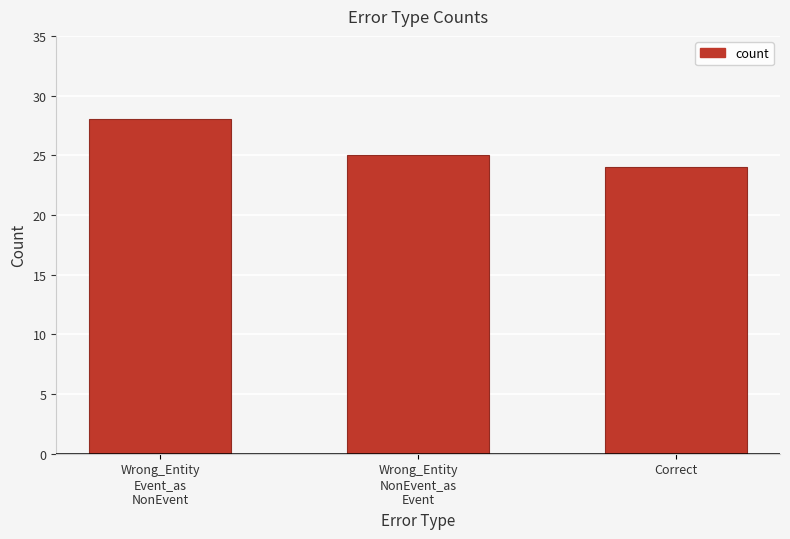

Where does the data first go above 25?

Wrong_Entity
Event_as
NonEvent